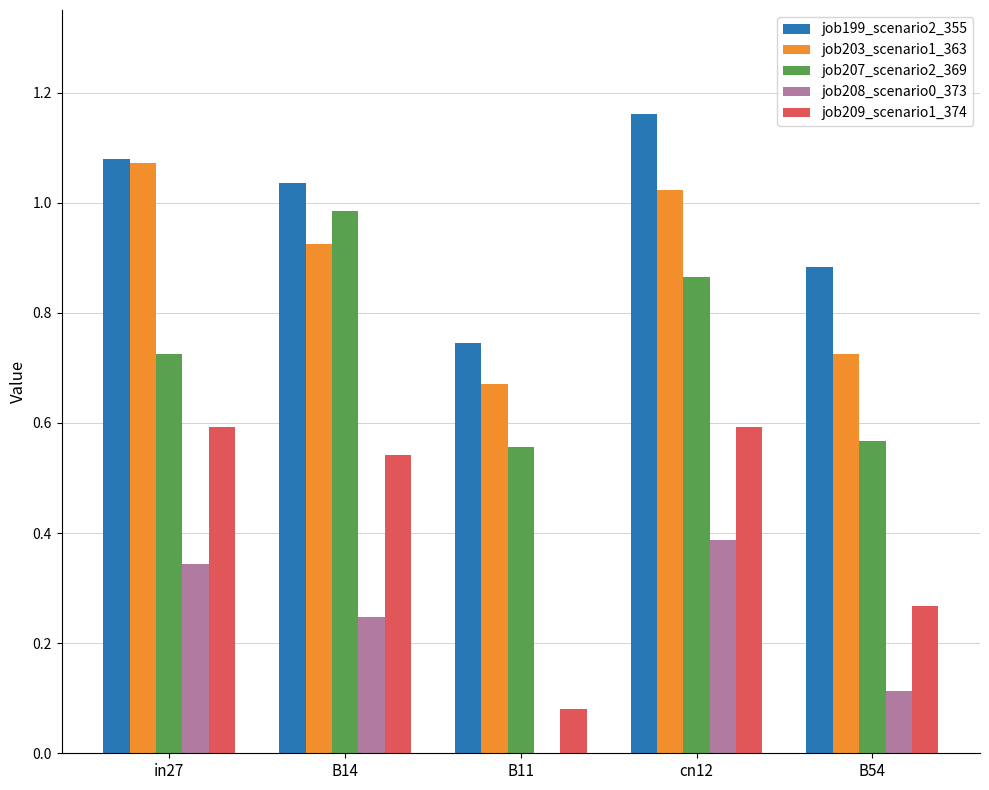

What is the sum of all job203_scenario1_363 values?

4.4